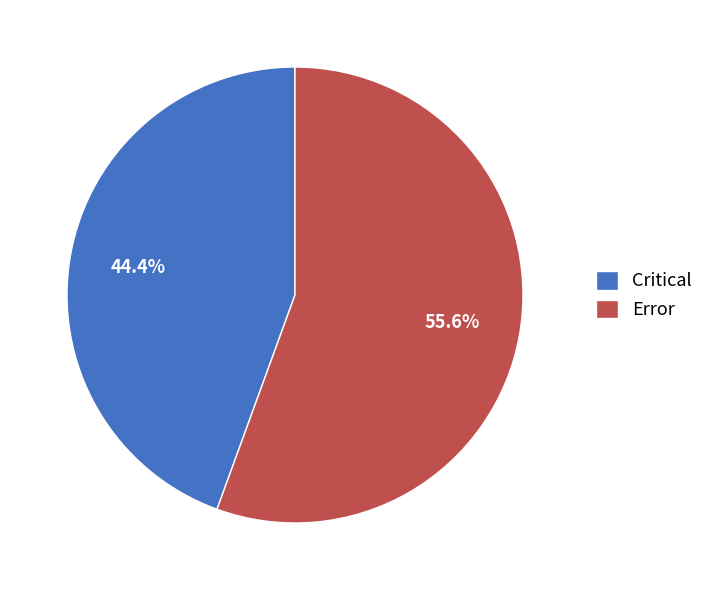

How many segments does this pie chart have?

2